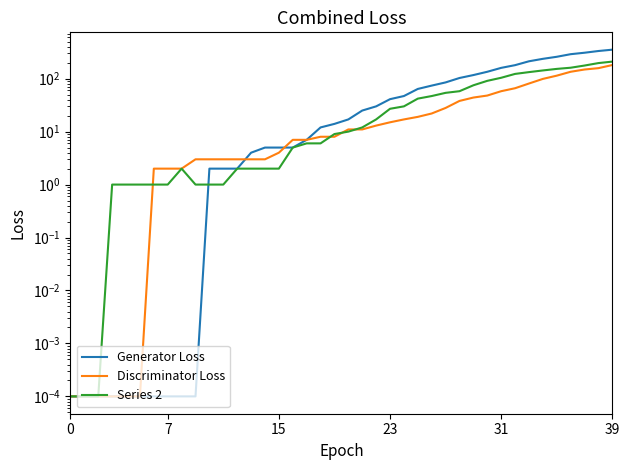

What is the label of the 18th point from the right?

22